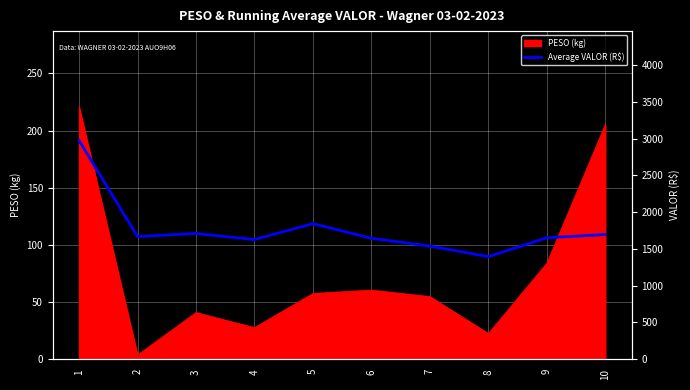

The chart shows a value of 1626.7 at 4. True or false?

True